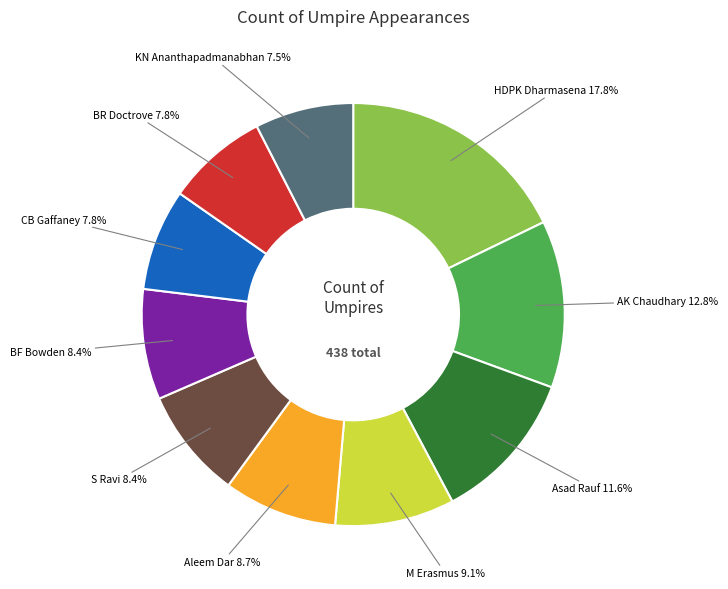

Does any single category account for the majority?

No